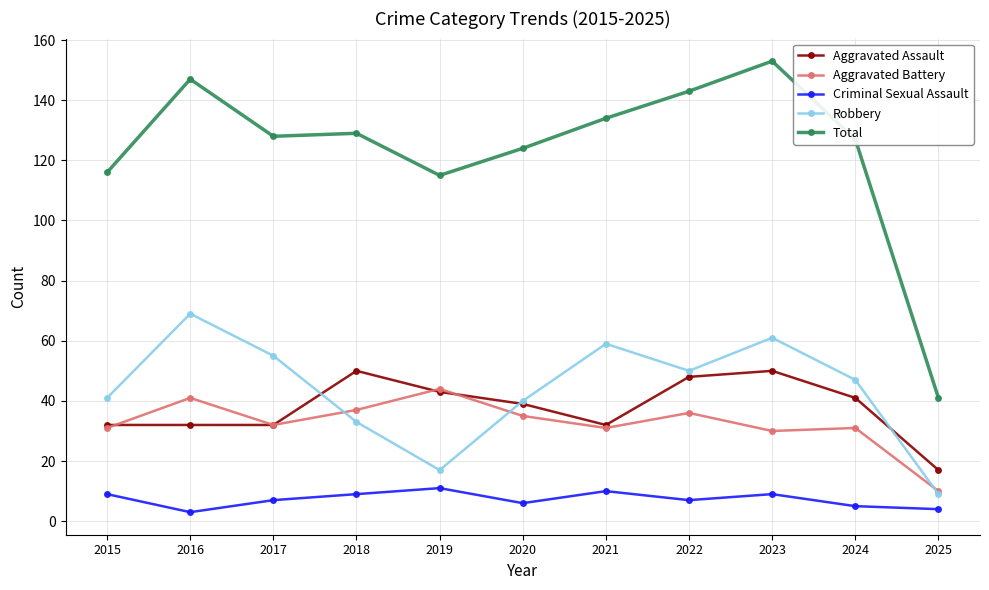

Is the value of Criminal Sexual Assault at 2025 greater than the value of Aggravated Battery at 2017?

No